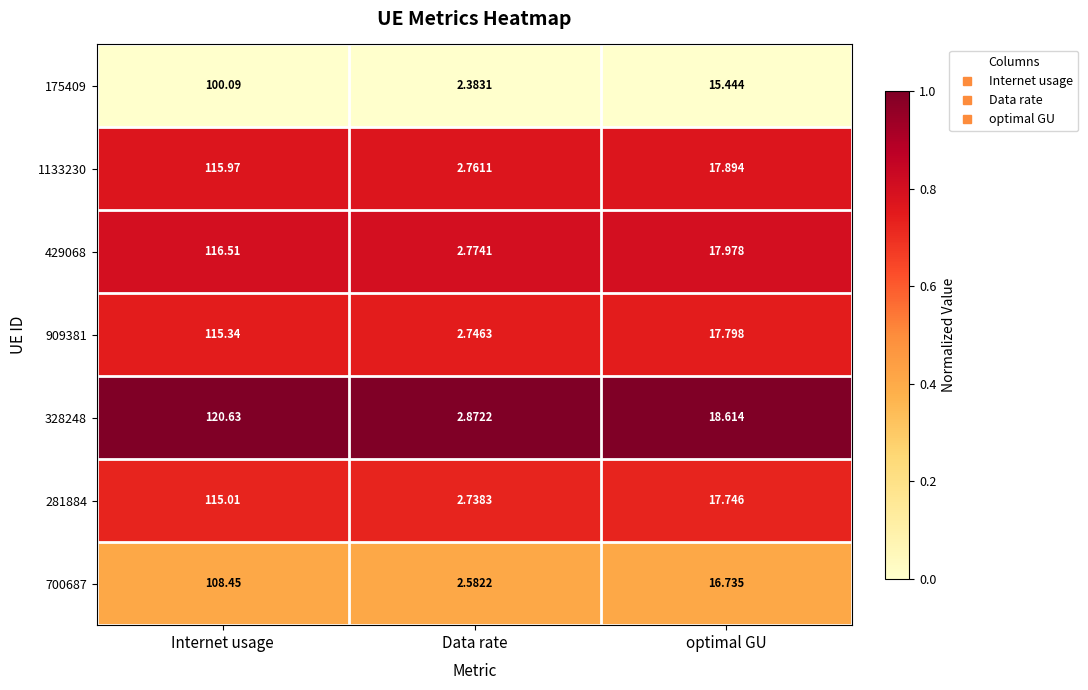

What is the difference between the highest and lowest values at Data rate?

0.5